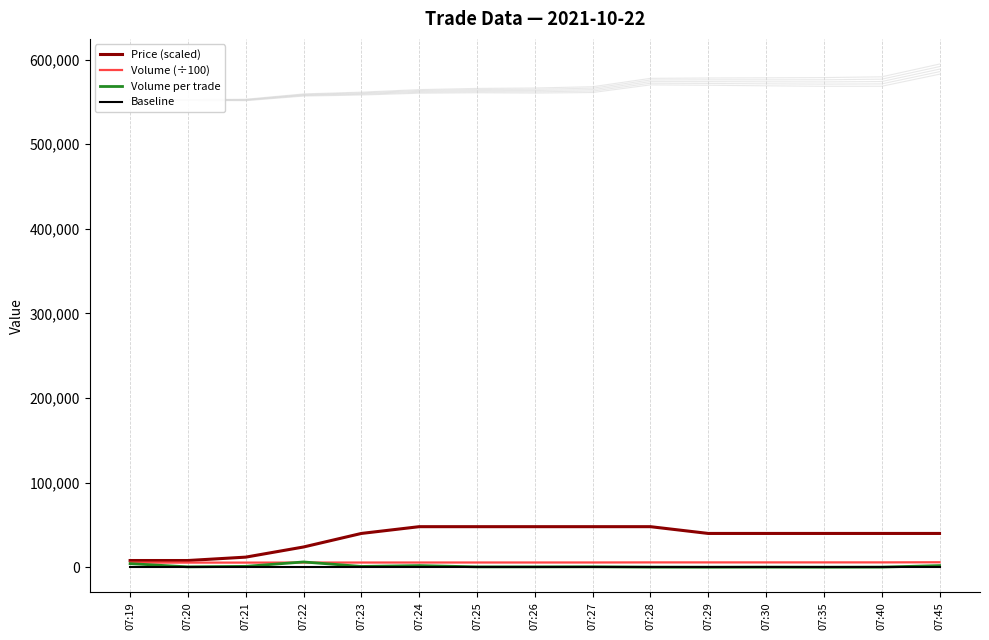

What is the value of the Volume per trade point at the 6th from the left?

2000